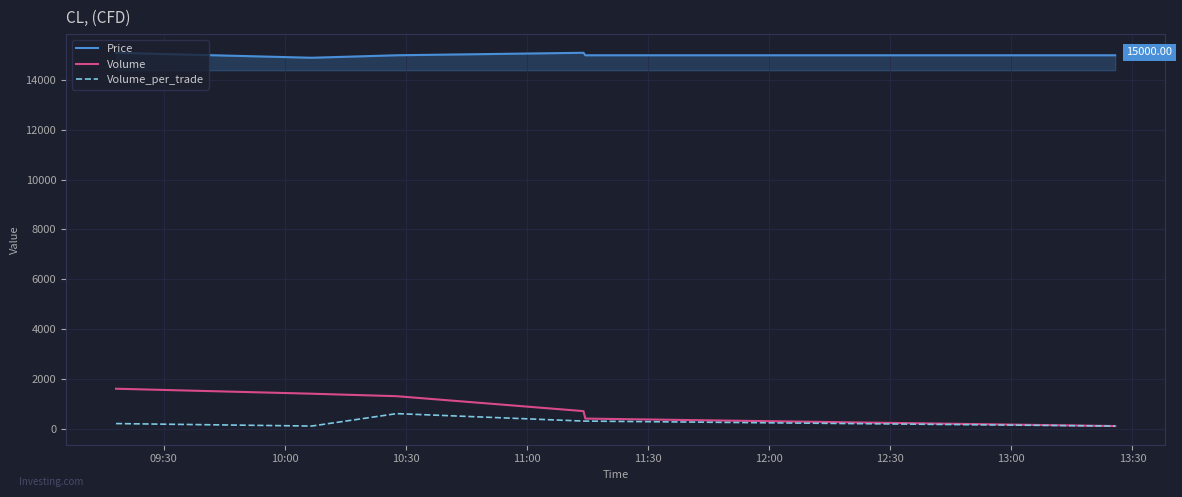

Which series has the widest spread of values?

Volume